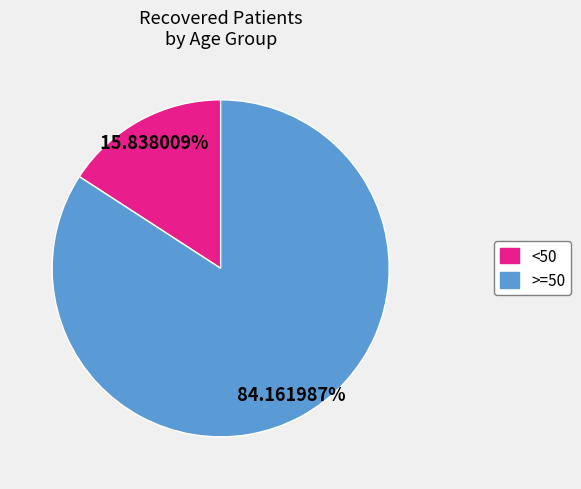

To the nearest percent, what is the average slice percentage?

50%